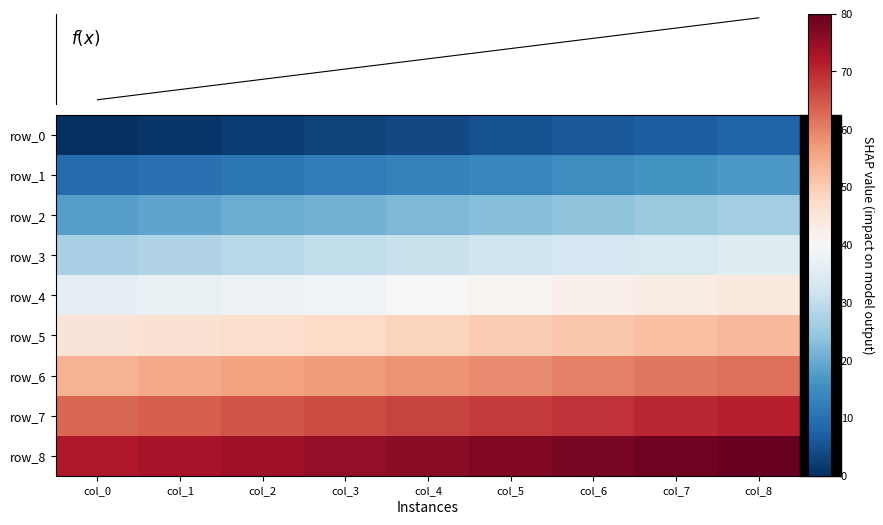

Between col_1 and col_8, which is larger?

col_8